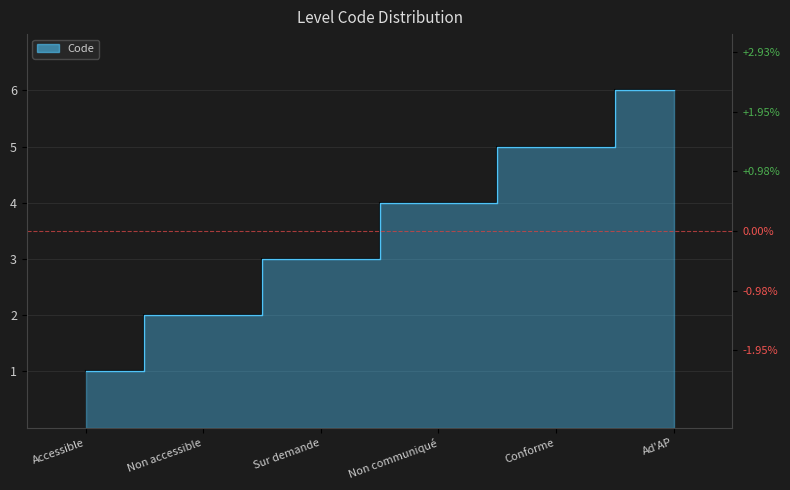

At which label is the value closest to 3?

Sur demande